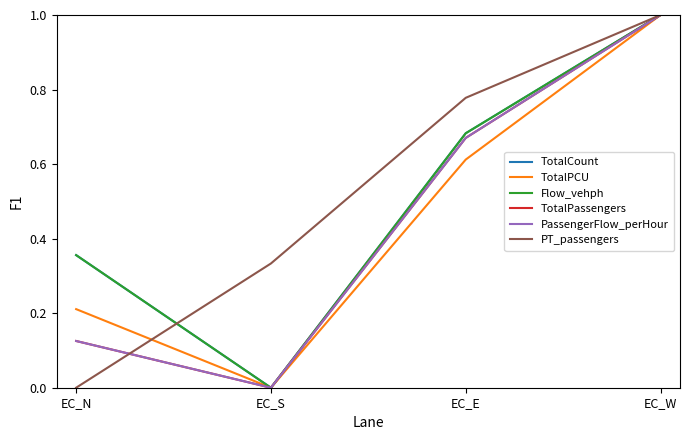

Does the chart display data point markers on the line(s)?

No